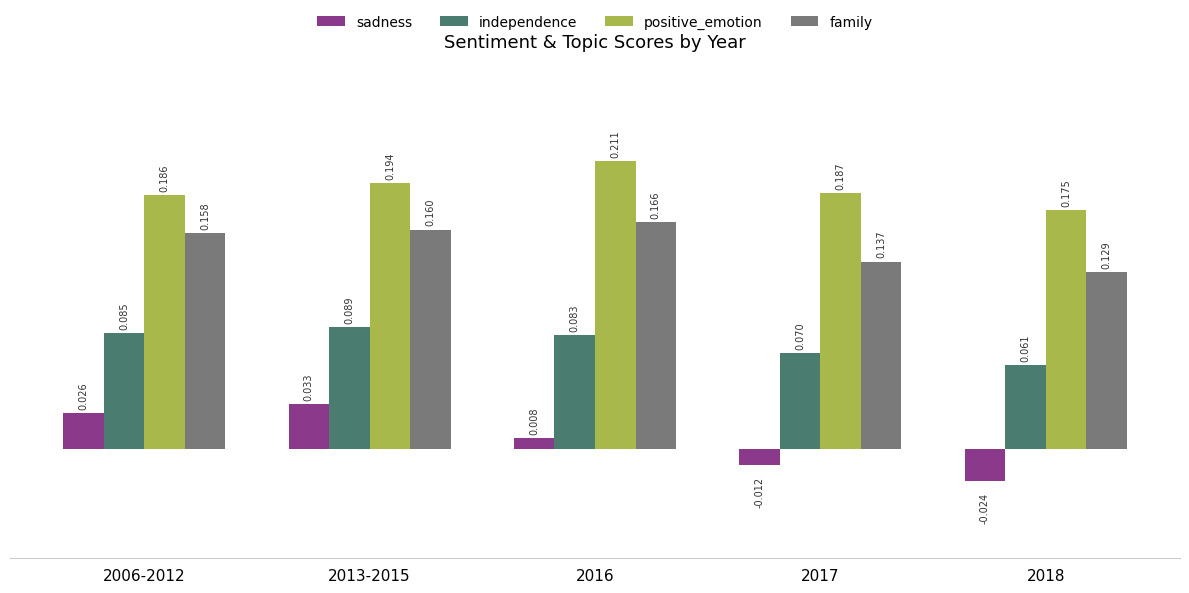

Which series changed the most between 2006-2012 and 2018?

sadness